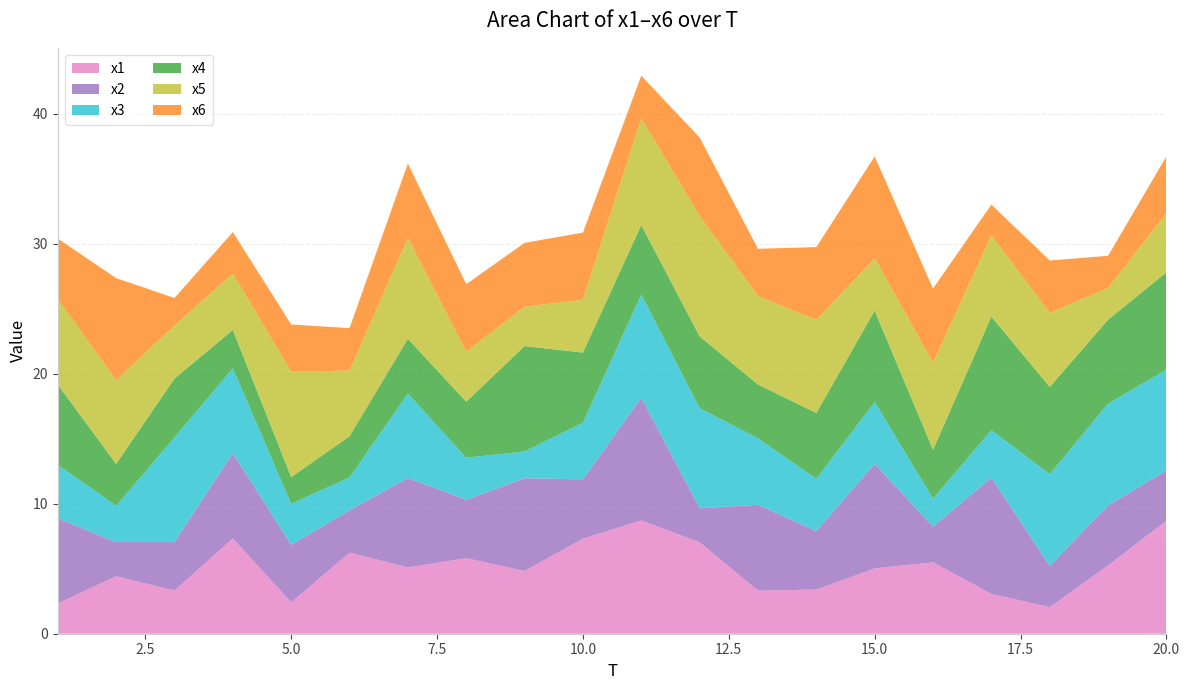

Reading left to right, extract all data points from this chart.

x1: 1=2.3	2=4.4	3=3.3	4=7.3	5=2.4	6=6.2	7=5.1	8=5.8	9=4.8	10=7.3	11=8.7	12=7.0	13=3.3	14=3.4	15=5.0	16=5.5	17=3.1	18=2.0	19=5.2	20=8.7
x2: 1=6.5	2=2.6	3=3.7	4=6.6	5=4.4	6=3.3	7=6.9	8=4.5	9=7.1	10=4.6	11=9.4	12=2.6	13=6.6	14=4.5	15=8.0	16=2.7	17=8.9	18=3.2	19=4.6	20=3.9
x3: 1=4.1	2=2.8	3=8.0	4=6.5	5=3.2	6=2.5	7=6.5	8=3.2	9=2.1	10=4.4	11=7.9	12=7.7	13=5.1	14=4.0	15=4.8	16=2.2	17=3.7	18=7.1	19=7.8	20=7.8
x4: 1=6.2	2=3.2	3=4.5	4=2.9	5=2.1	6=3.2	7=4.2	8=4.3	9=8.1	10=5.4	11=5.3	12=5.5	13=4.1	14=5.1	15=7.0	16=3.8	17=8.7	18=6.7	19=6.5	20=7.5
x5: 1=6.6	2=6.4	3=4.1	4=4.3	5=8.1	6=5.1	7=7.8	8=3.8	9=3.0	10=4.1	11=8.2	12=9.3	13=6.8	14=7.2	15=4.0	16=6.7	17=6.2	18=5.7	19=2.4	20=4.5
x6: 1=4.7	2=7.9	3=2.1	4=3.2	5=3.6	6=3.3	7=5.7	8=5.2	9=4.9	10=5.2	11=3.3	12=6.0	13=3.6	14=5.6	15=7.8	16=5.7	17=2.4	18=4.0	19=2.5	20=4.4